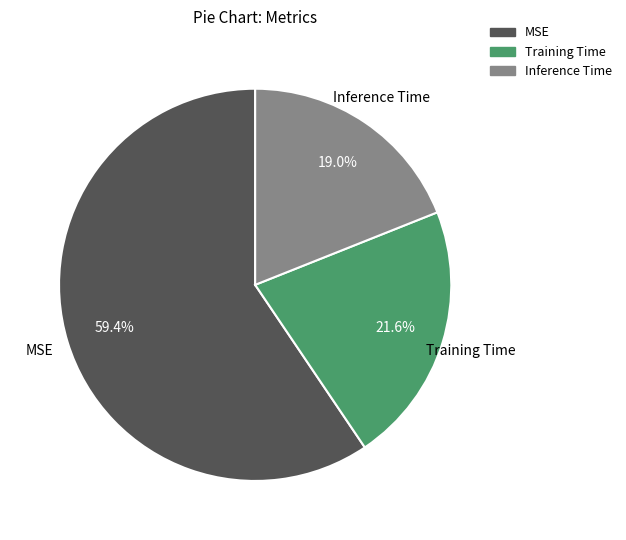

Combined, do MSE and Inference Time account for over 50%?

Yes